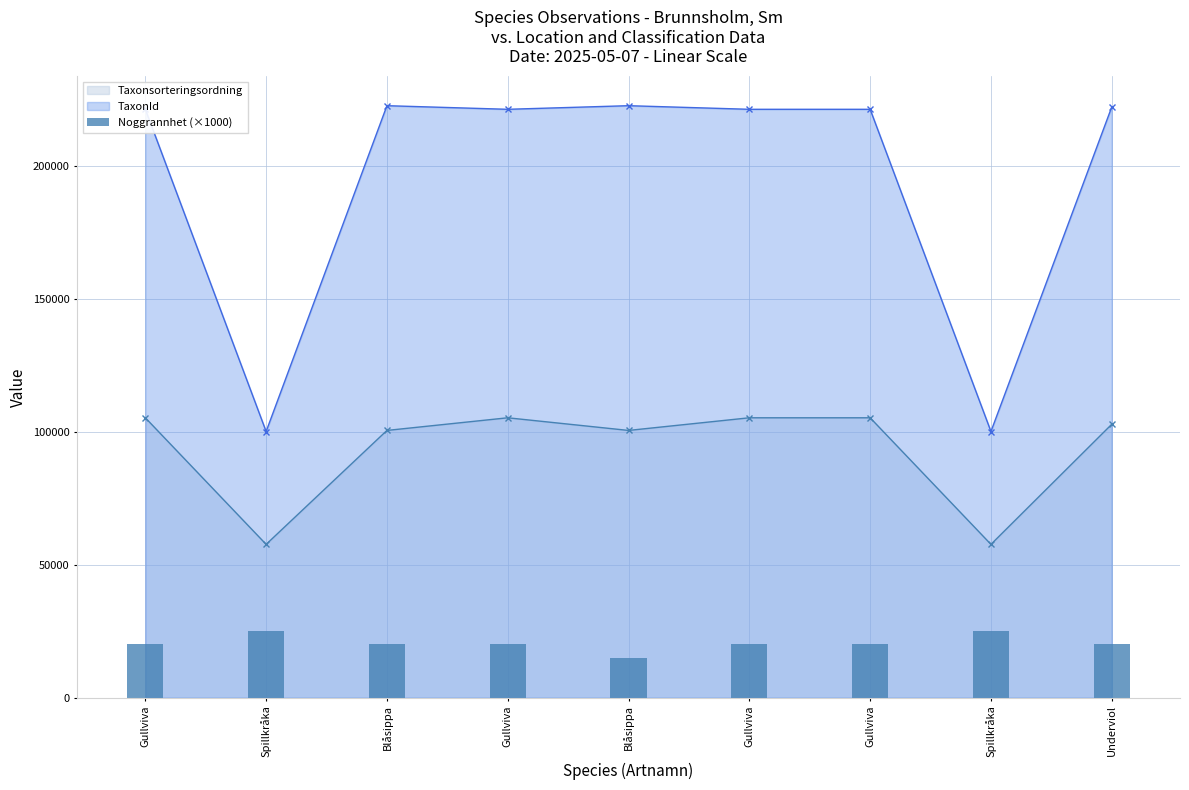

True or false: the data shows 35701 at Gullviva.

False